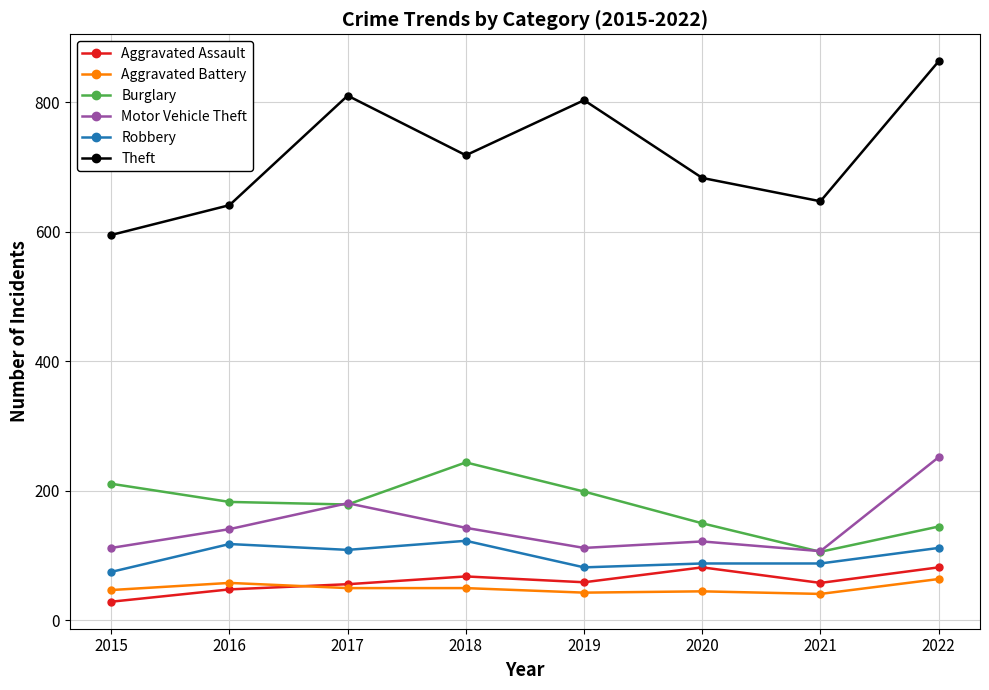

The Aggravated Battery series shows 45 at 2020. True or false?

True